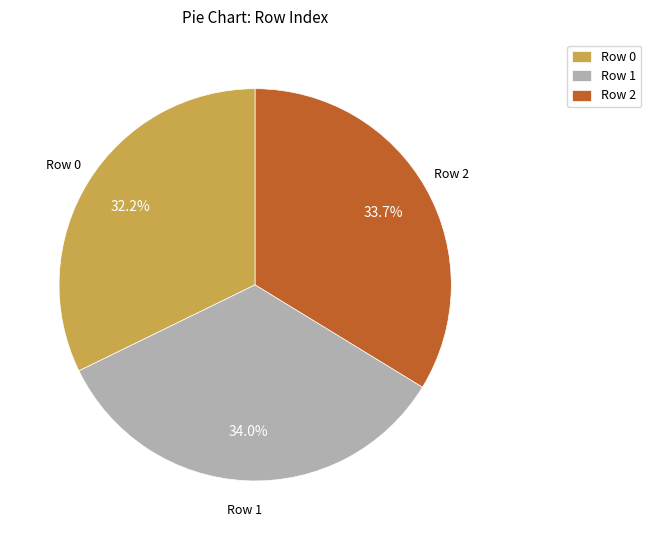

How many slices are in this pie chart?

3